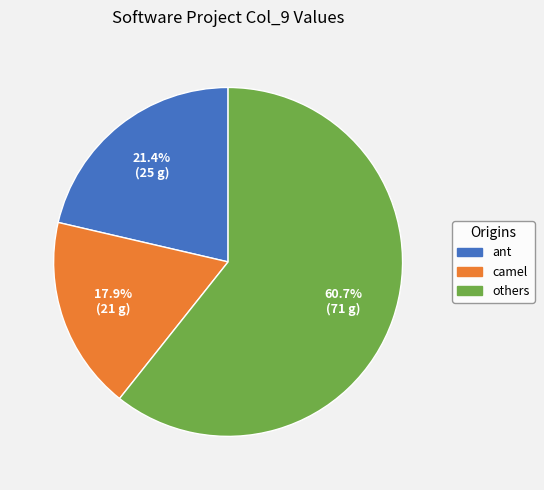

Does any single category account for the majority?

Yes